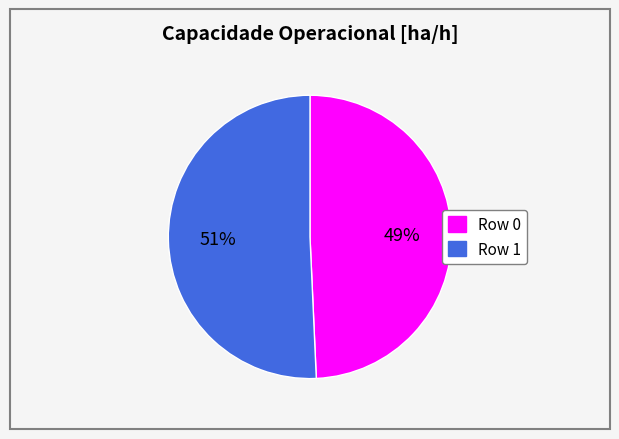

To the nearest percent, what is the combined percentage of Row 1 and Row 0?

100%